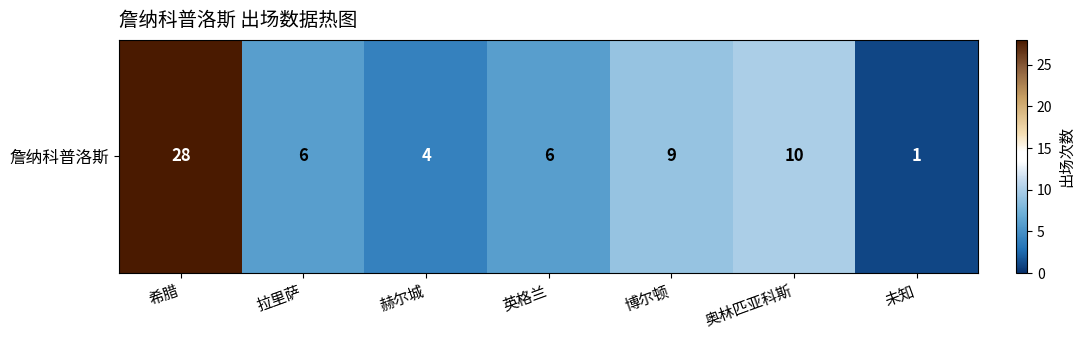

Reading left to right, list all the values displayed in this chart.

希腊=28	拉里萨=6	赫尔城=4	英格兰=6	博尔顿=9	奥林匹亚科斯=10	未知=1